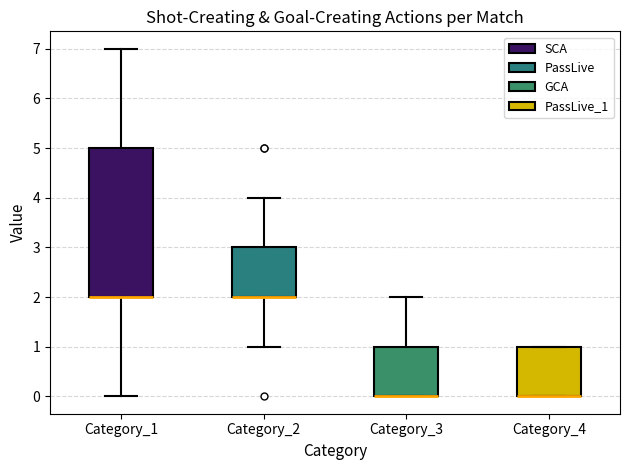

Reading left to right, transcribe this box plot: for each box, give where its median line is, the range the box spans, and where its two whiskers end, as read against the y-axis. The values are not printed on the chart, so give them approximately, as read against the axis.

Category_1: median 2 (drawn on the box's lower edge), box 2 to 5, whiskers 0 to 7
Category_2: median 2 (drawn on the box's lower edge), box 2 to 3, whiskers 1 to 4
Category_3: median 0 (drawn on the box's lower edge), box 0 to 1, whiskers 0 to 2
Category_4: median 0 (drawn on the box's lower edge), box 0 to 1, whiskers 0 to 1